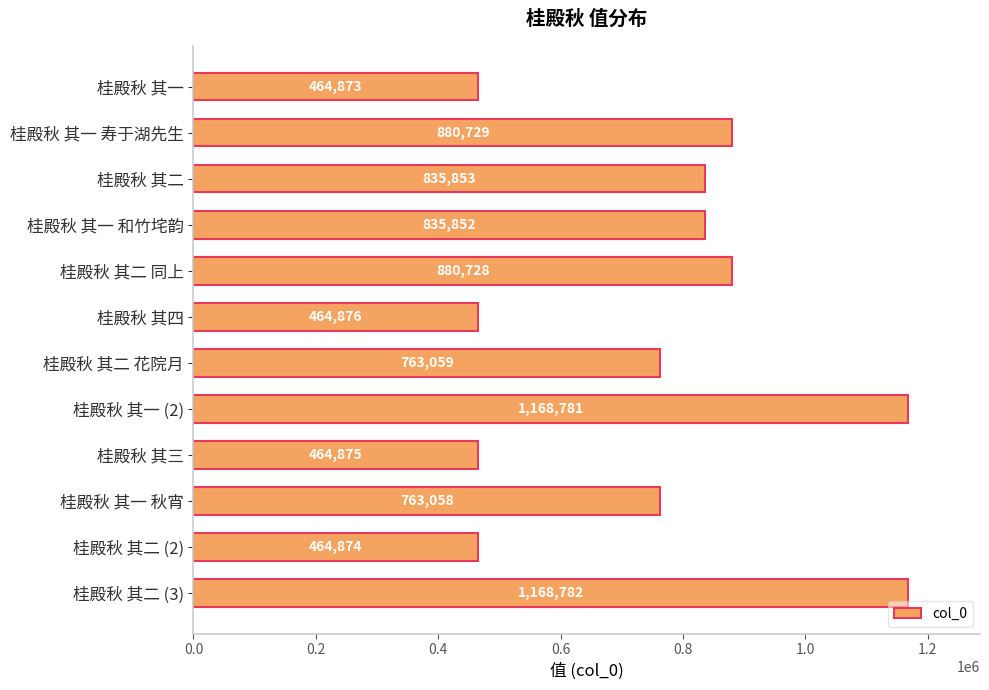

List the labels in order of value, smallest first.

桂殿秋 其一, 桂殿秋 其二 (2), 桂殿秋 其三, 桂殿秋 其四, 桂殿秋 其一 秋宵, 桂殿秋 其二 花院月, 桂殿秋 其一 和竹垞韵, 桂殿秋 其二, 桂殿秋 其二 同上, 桂殿秋 其一 寿于湖先生, 桂殿秋 其一 (2), 桂殿秋 其二 (3)